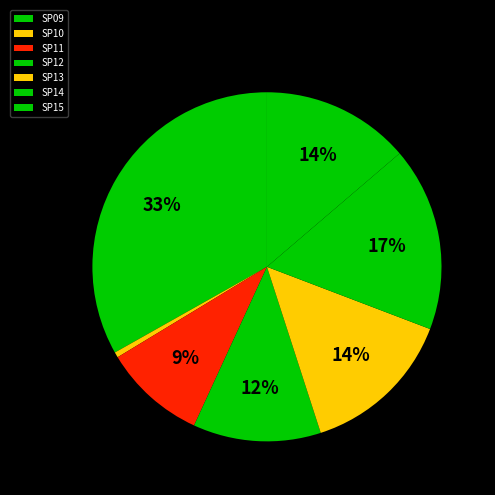

Which category has the smallest portion of the pie?

SP10